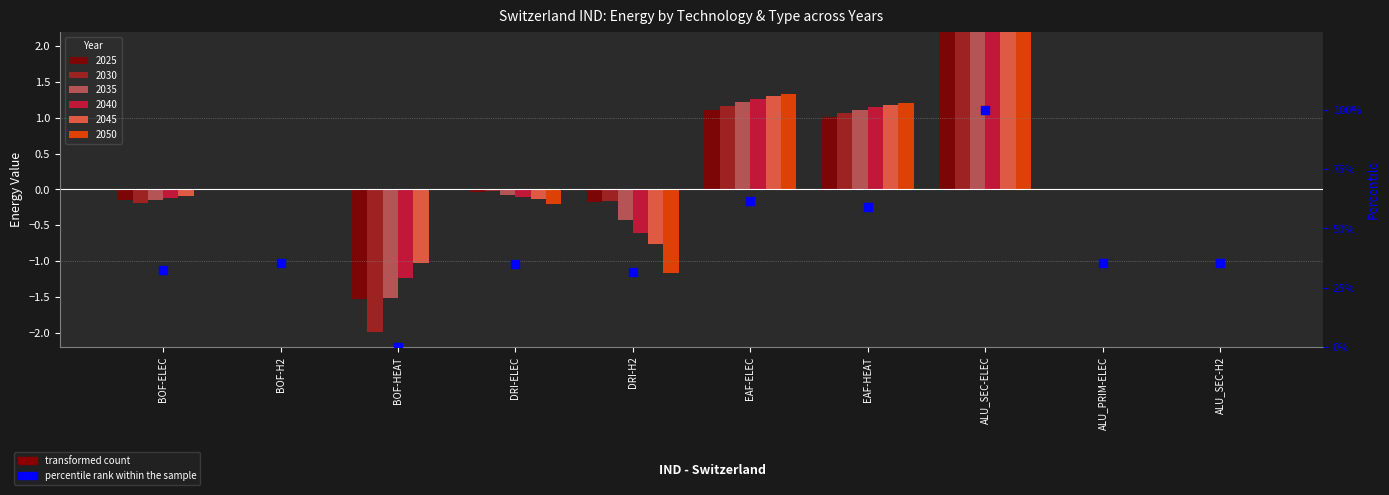

What is the change in value from BOF-ELEC to DRI-H2?

-0.8